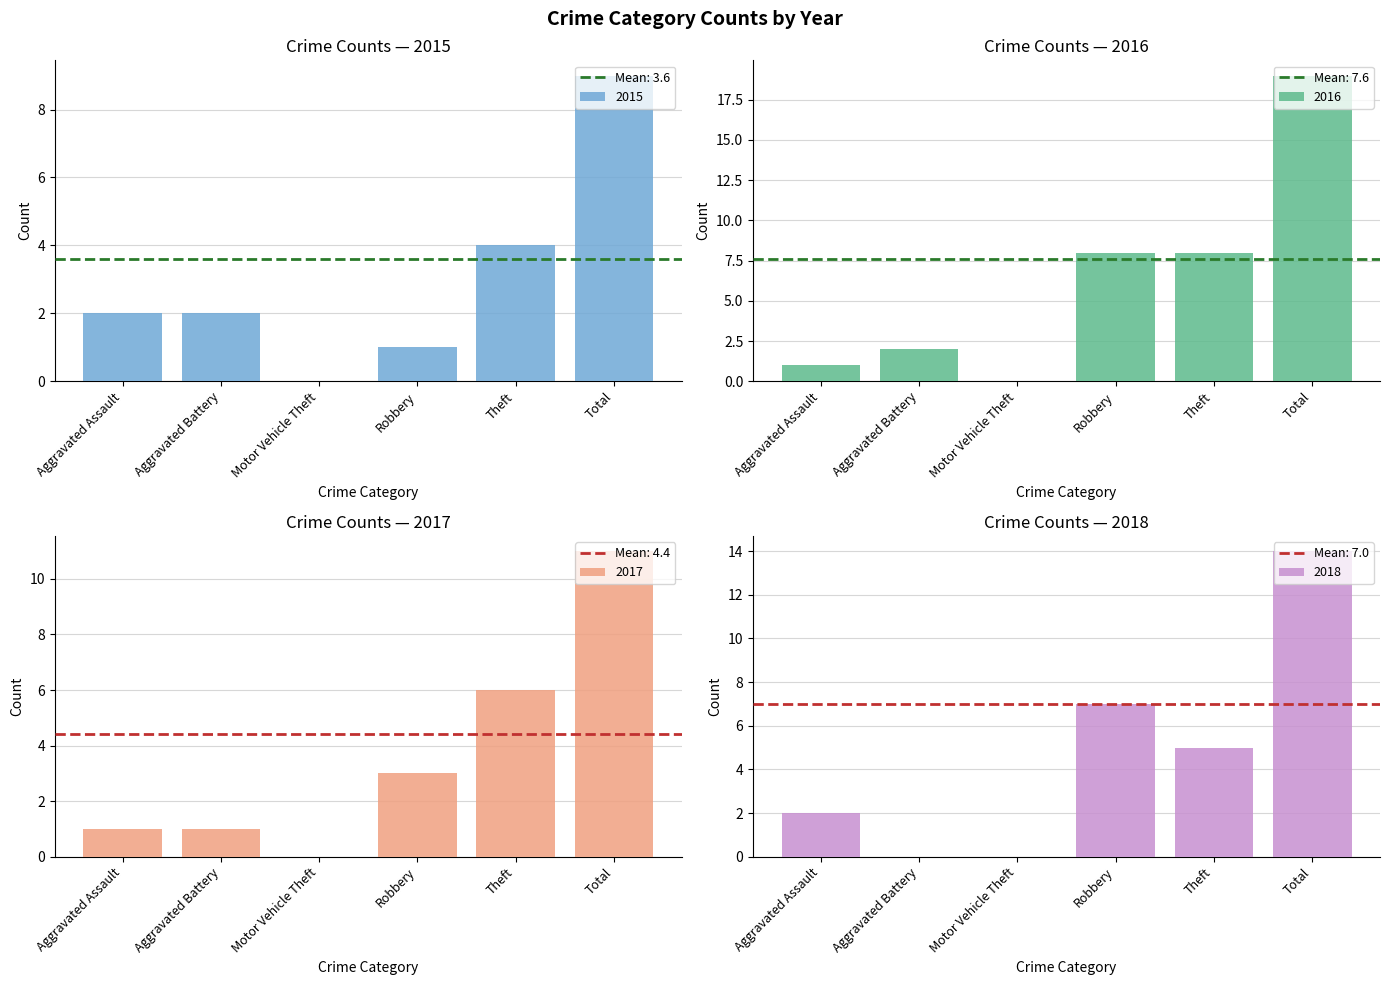

Rank the series at Theft from highest to lowest value.

2016, 2017, 2018, 2015